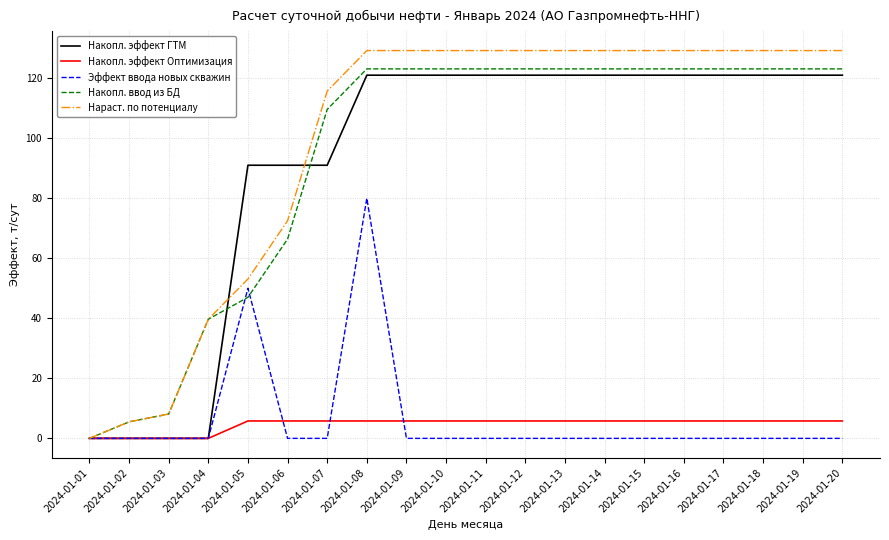

Between 2024-01-04 and 2024-01-08, which series saw the biggest shift?

Накопл. эффект ГТМ